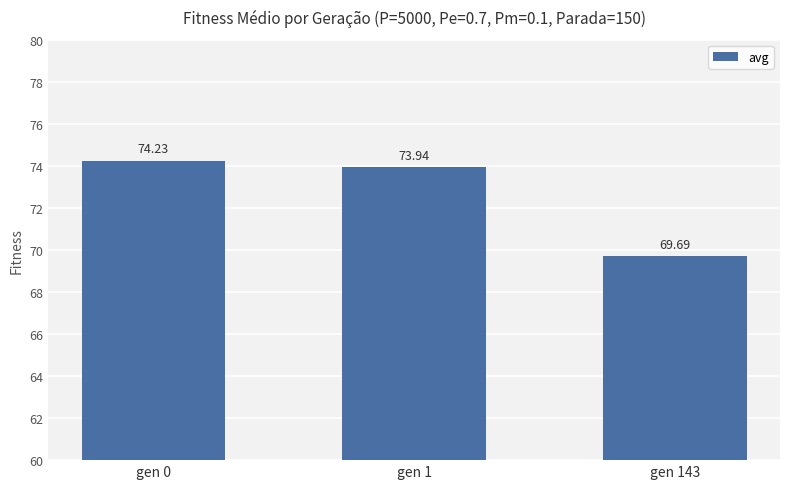

How many data points are less than 73?

1